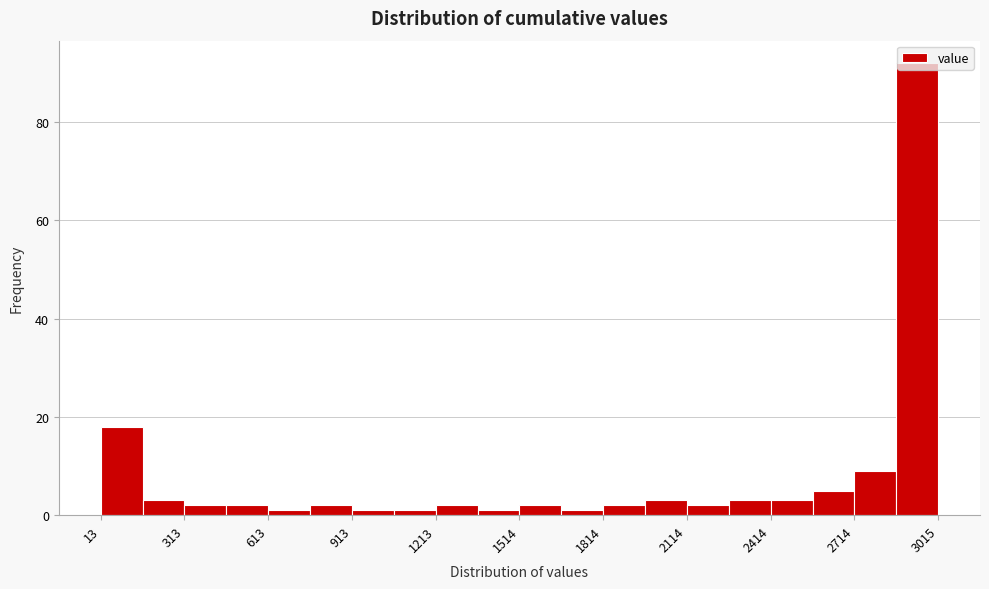

Around what value on the x-axis is the tallest bar? Give the approximate position of its centre, as read against the axis.

2950